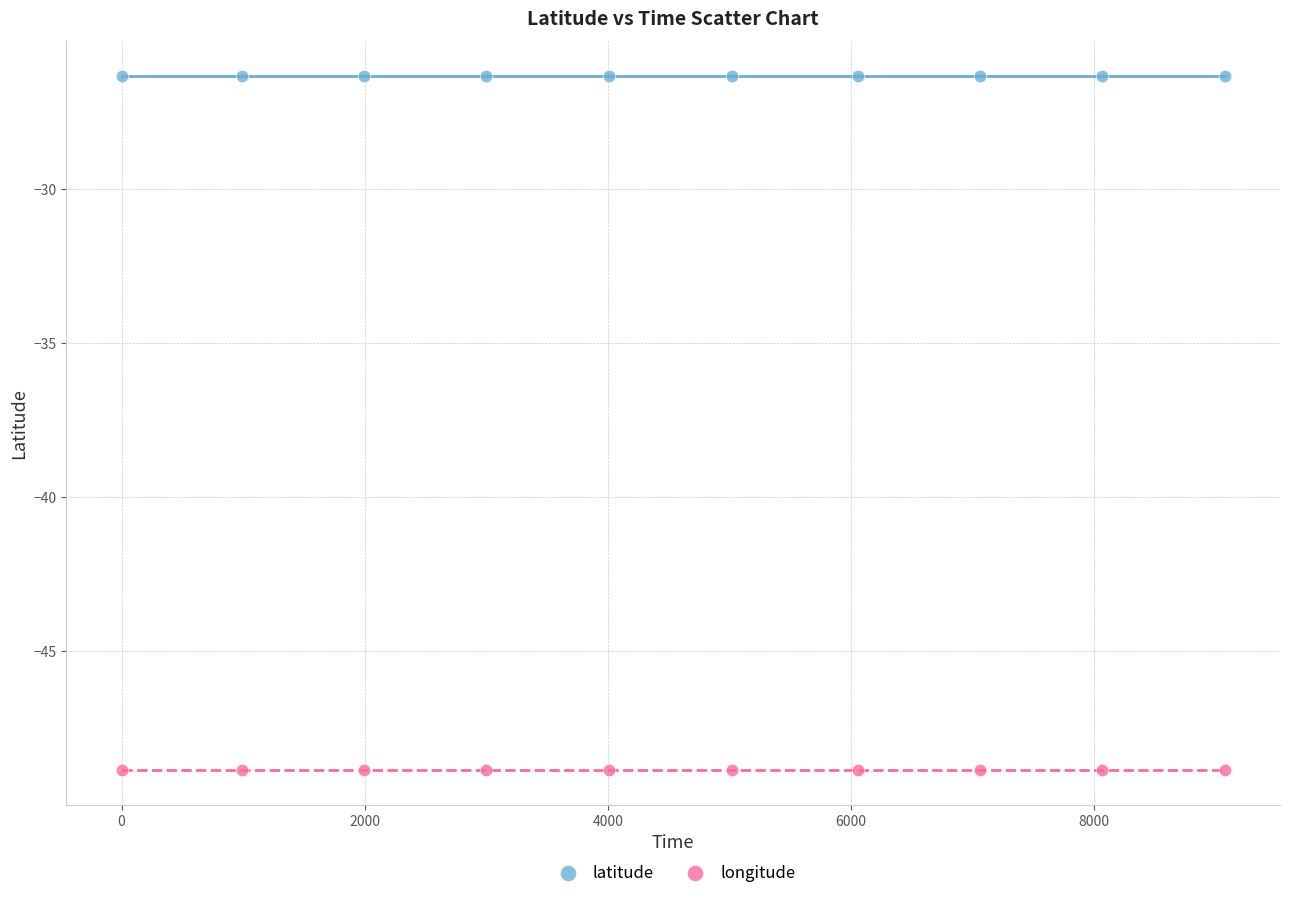

Which series reaches the maximum Y coordinate?

latitude